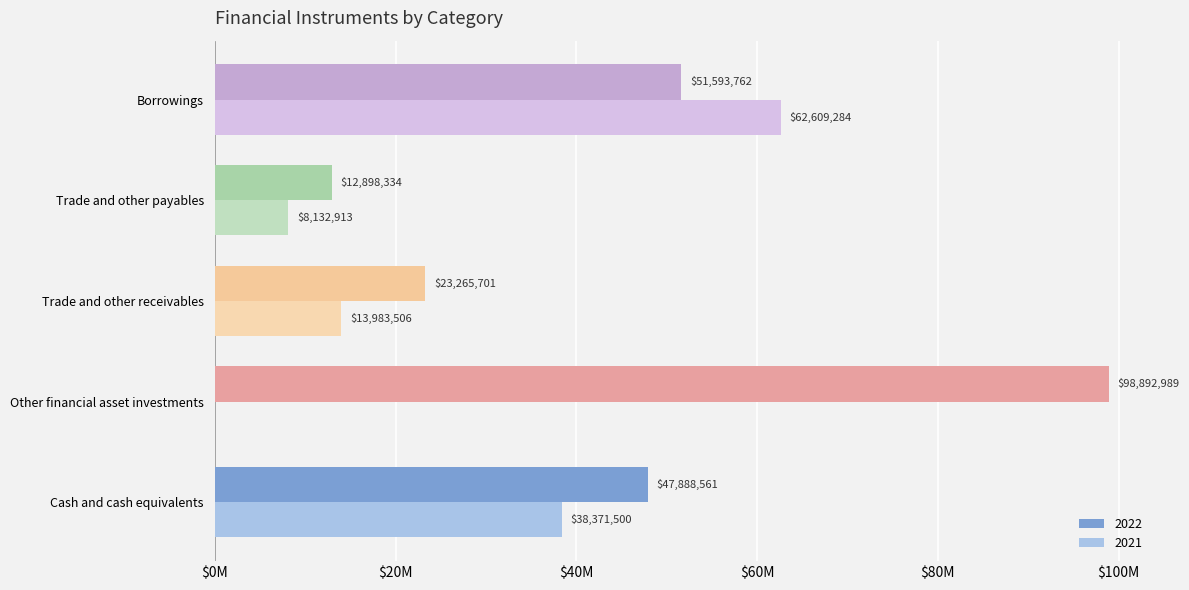

What are all the series names shown in the legend?

2022, 2021